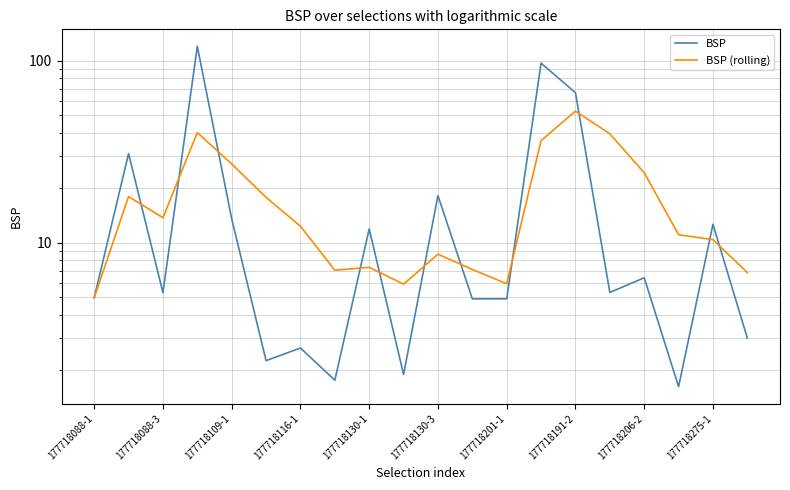

What is the approximate value of BSP (rolling) at 177718130-3?

8.6